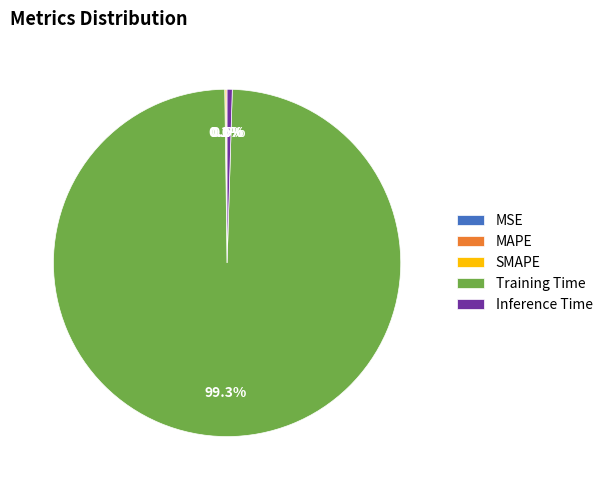

Is there a majority slice in this chart?

Yes